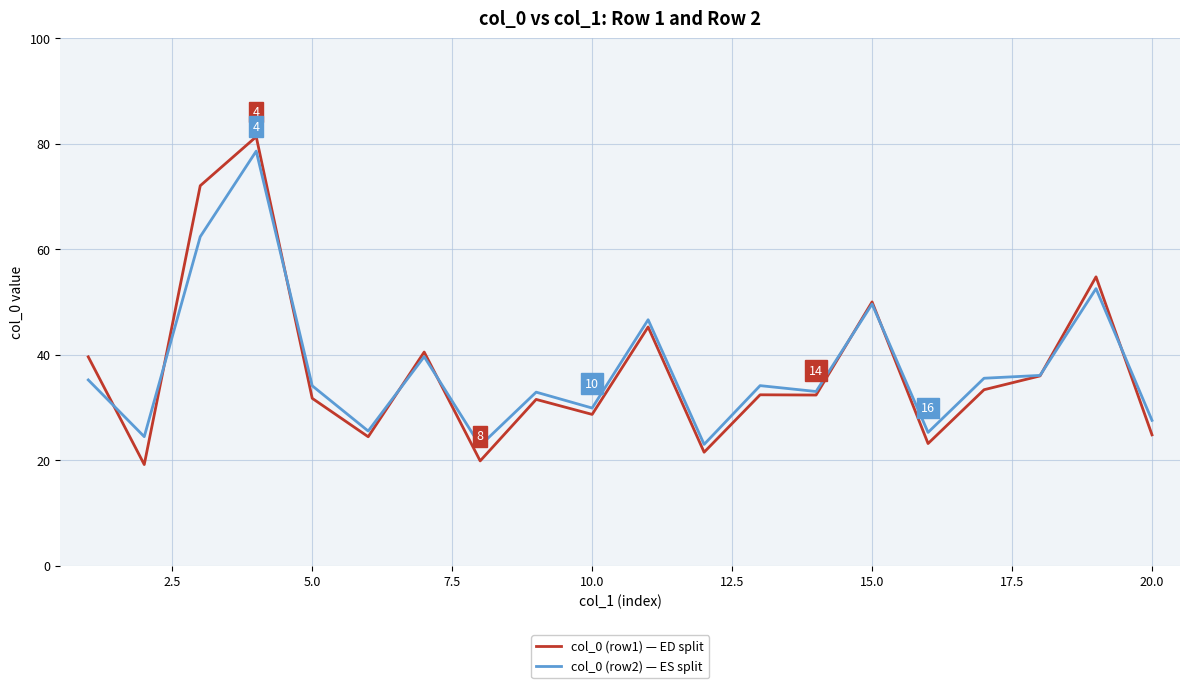

Which series has the largest range (max minus min)?

col_0 (row1) — ED split